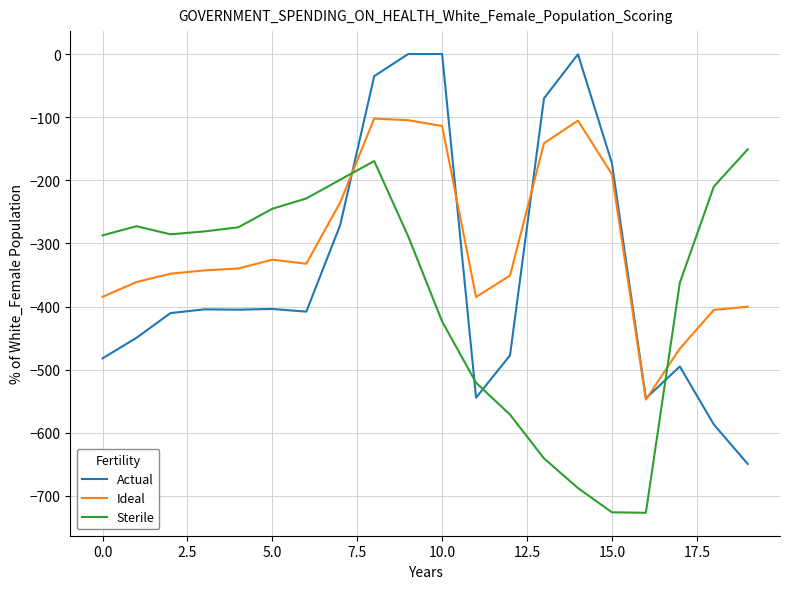

What are all the series names shown in the legend?

Actual, Ideal, Sterile